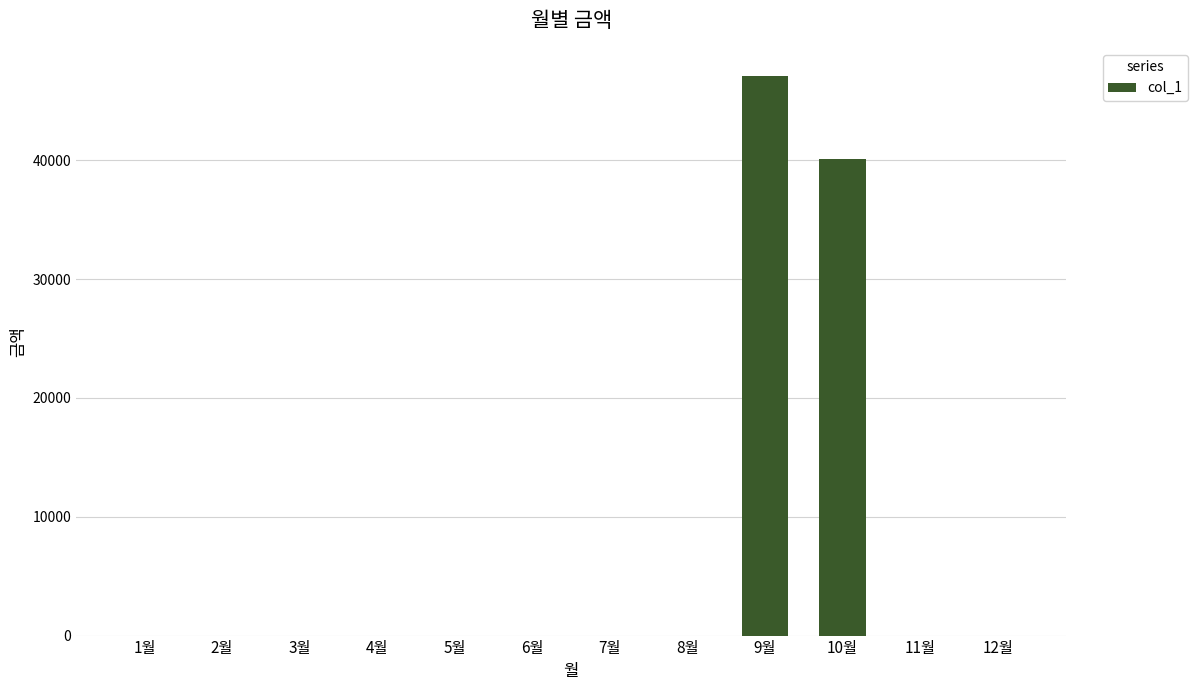

True or false: the data shows -27782 at 4월.

False